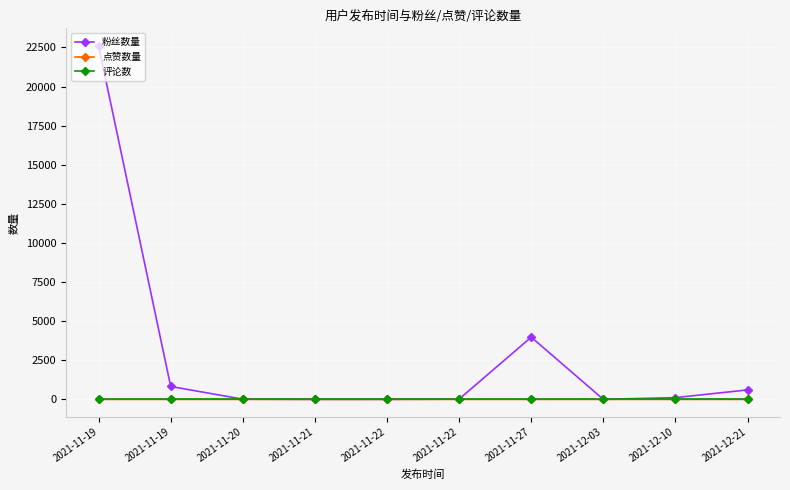

How many data points does each series have?

10